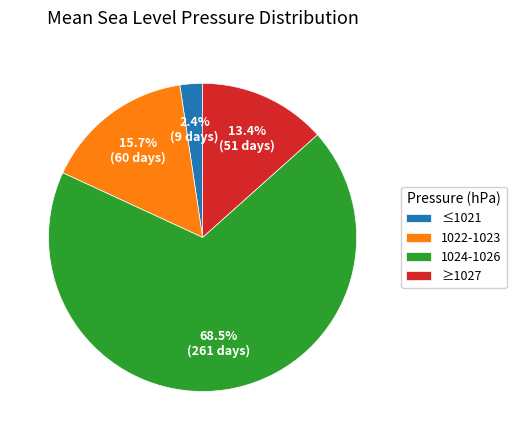

To the nearest percent, what is the average slice percentage?

25%